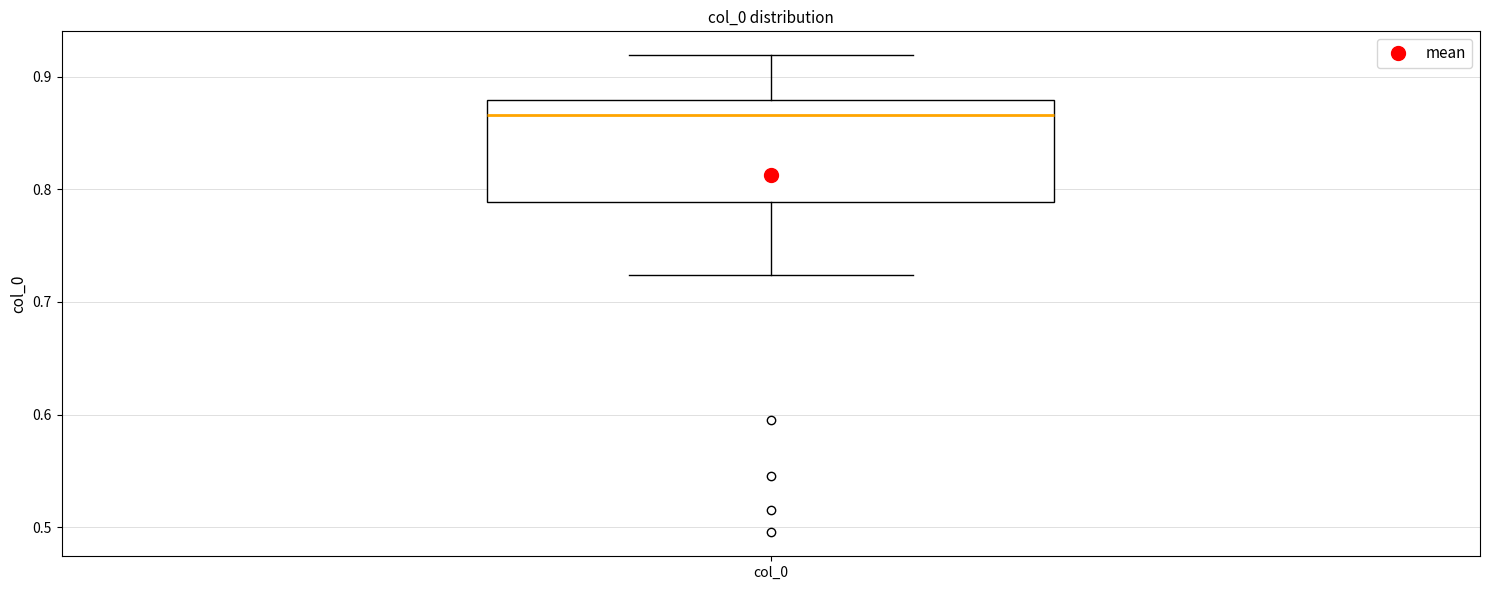

Read this box plot against the y-axis: the position of the median line, the range covered by the box, and the ends of both whiskers. The values are not printed on the chart, so give them approximately, as read against the axis.

median 0.87, box 0.79 to 0.88, whiskers 0.72 to 0.92